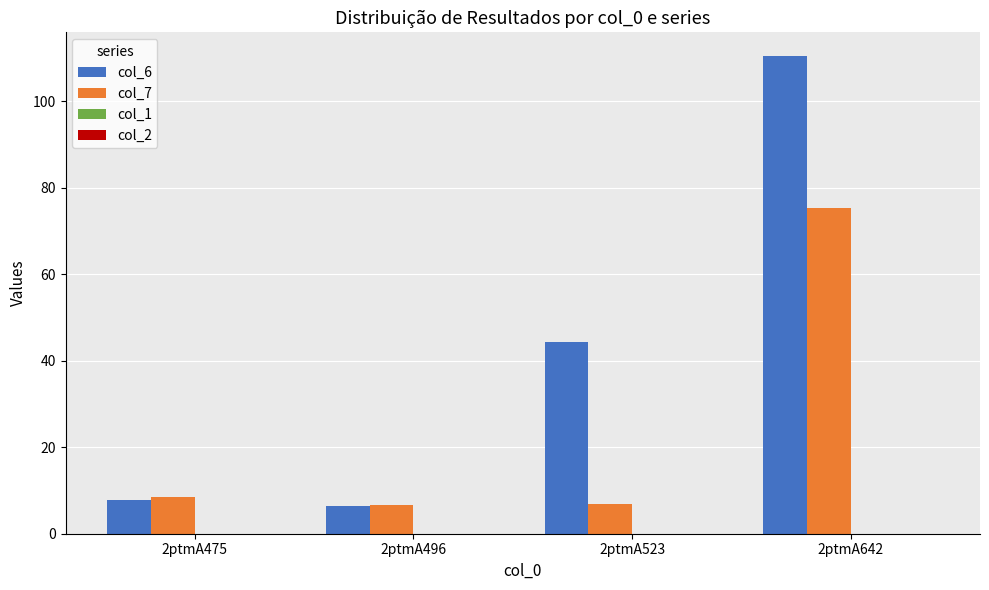

What is the total value across all series at 2ptmA496?

13.1